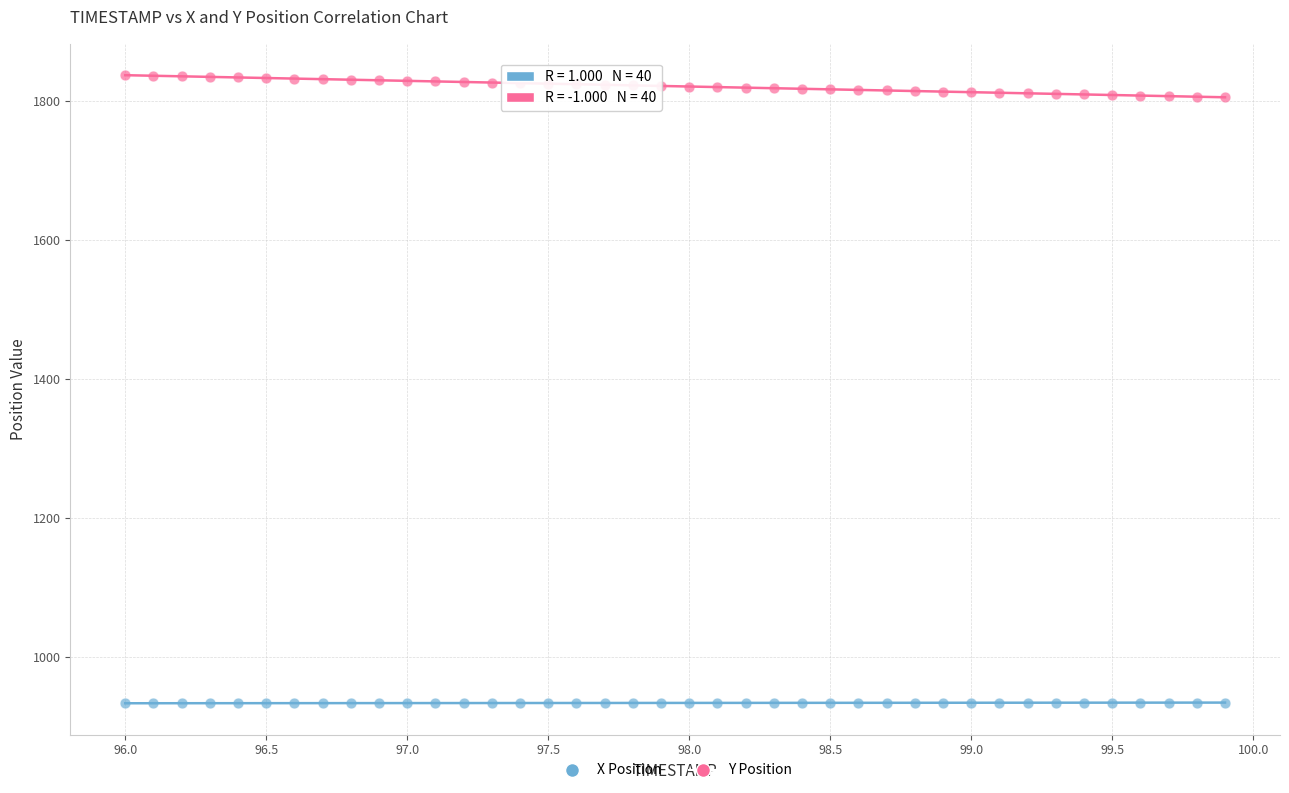

What is the X range (max minus min) for the scatter plot?

3.9